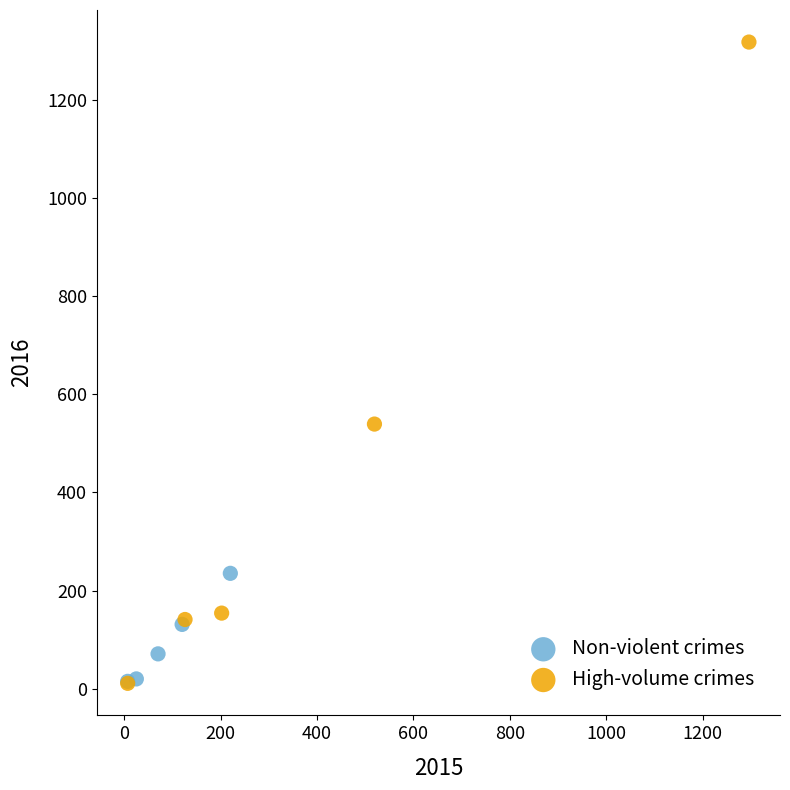

Which series reaches the maximum Y coordinate?

High-volume crimes